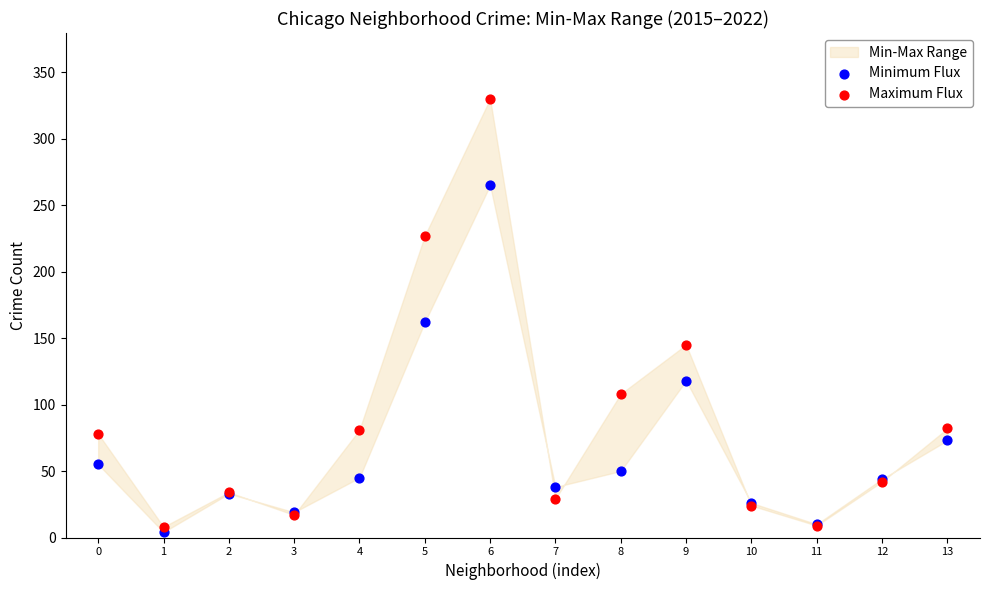

Which series contains the lowest Y value?

Minimum Flux